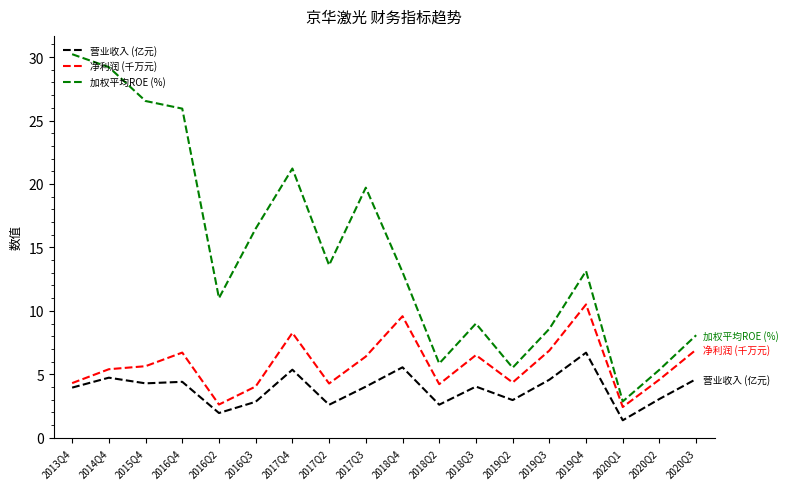

Is the value of 营业收入 (亿元) at 2017Q2 greater than the value of 加权平均ROE (%) at 2018Q3?

No